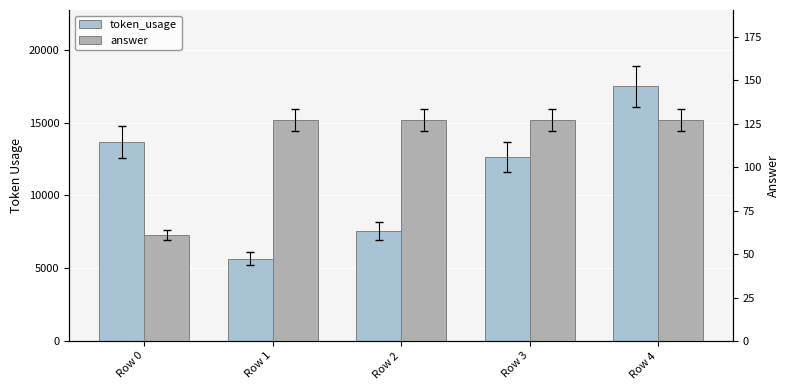

Between Row 2 and Row 4, which series saw the biggest shift?

token_usage